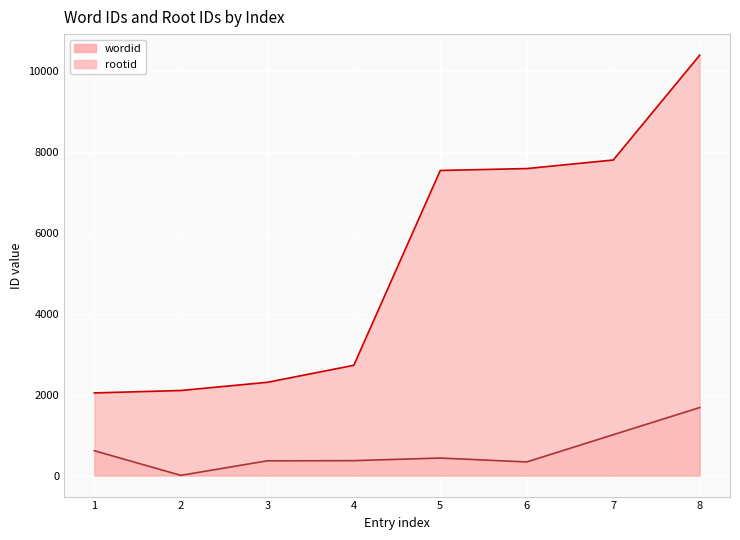

Does the chart display data point markers on the line(s)?

No